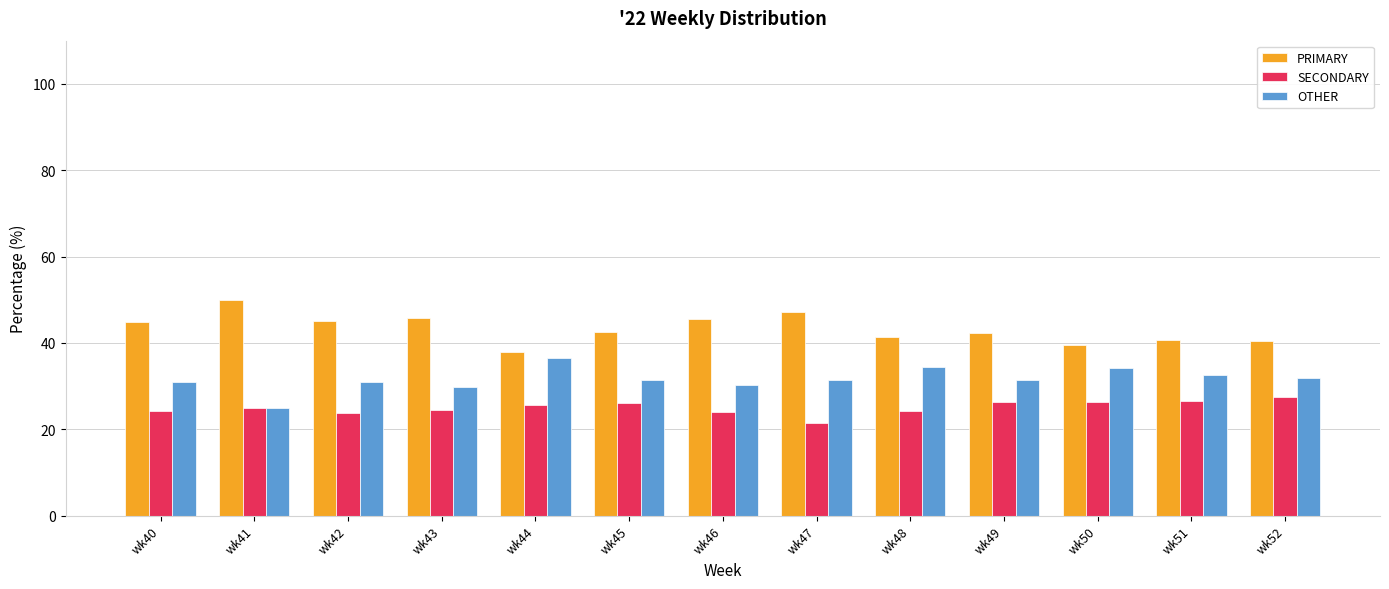

Which category has the highest value in the PRIMARY series?

wk41